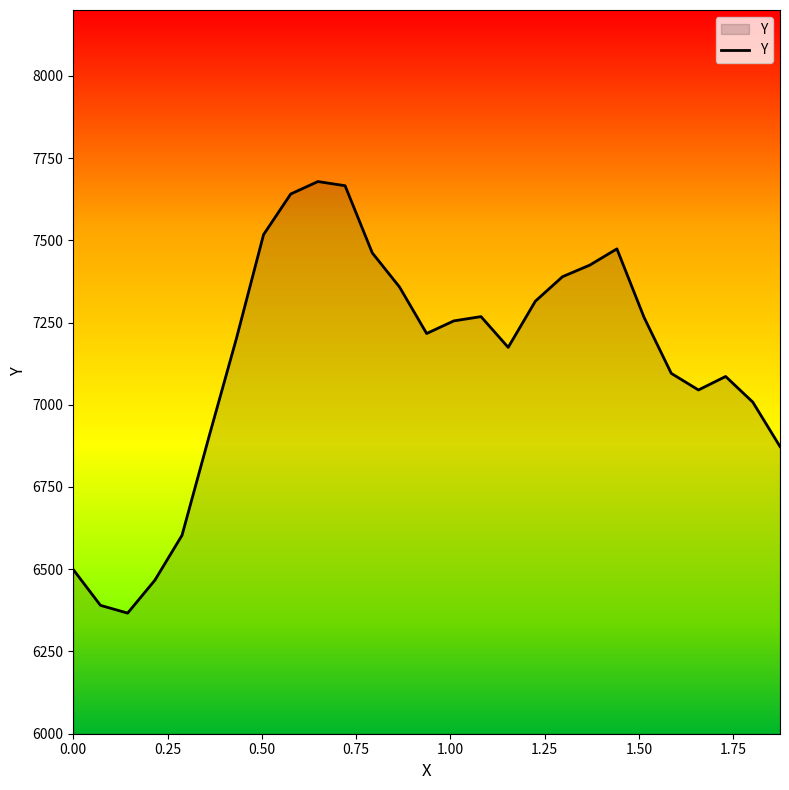

What is the maximum value shown in the chart?

7678.5